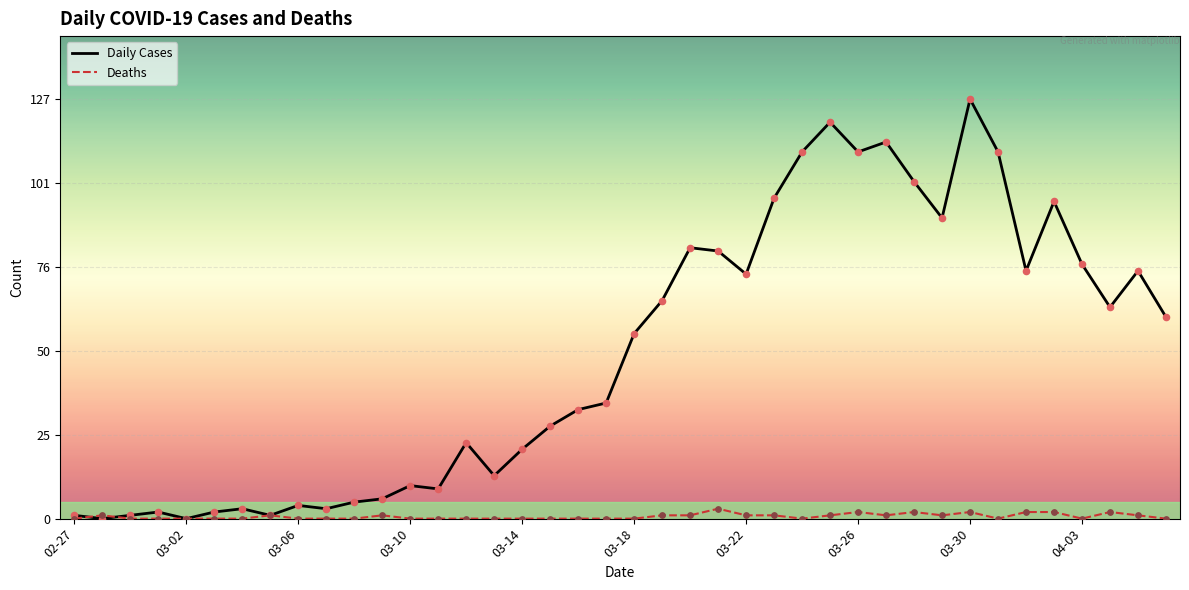

Which series has the largest range (max minus min)?

Daily Cases